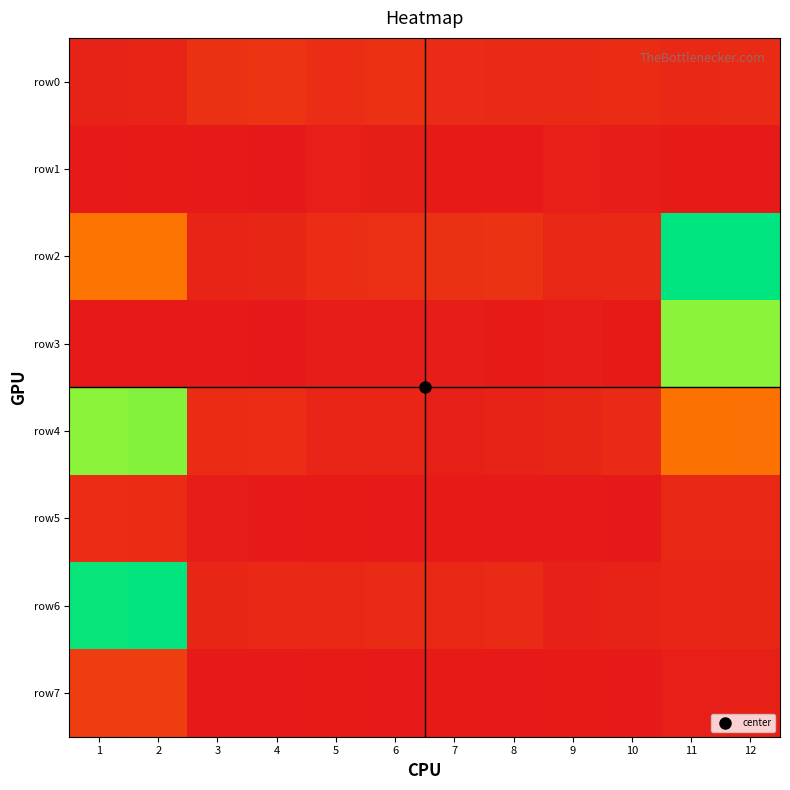

At how many categories does at least one series exceed 7?

4